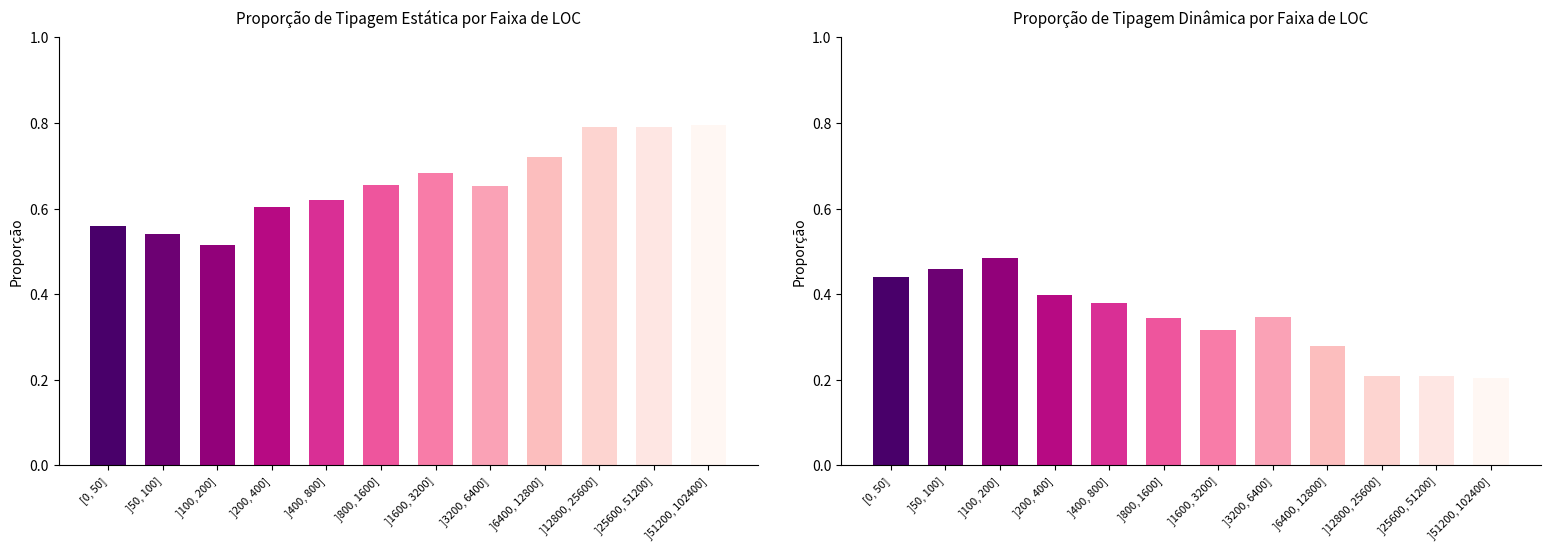

Does the chart contain stacked bars?

No